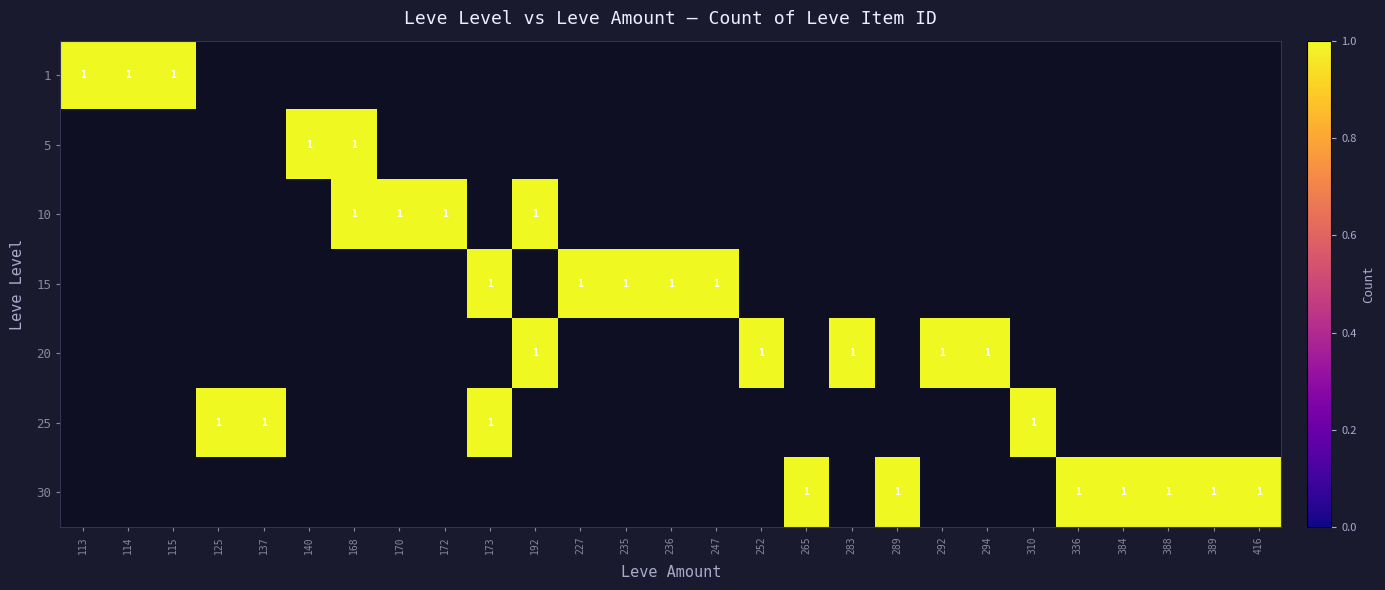

Is it true that 25 equals 2 at 137?

False